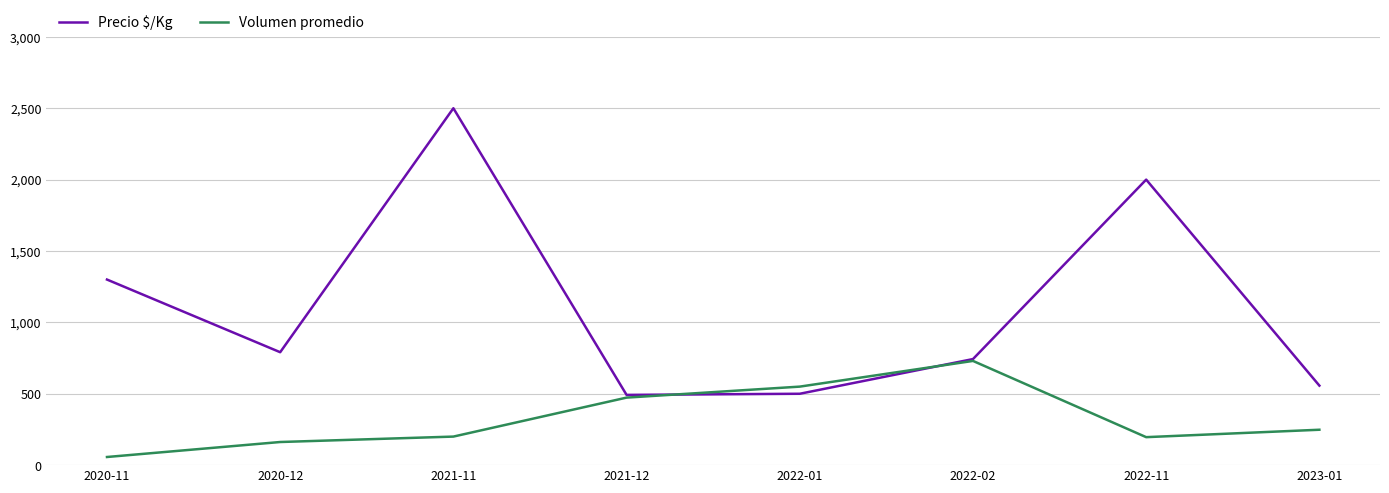

True or false: Precio $/Kg has a value of 1573 at 2021-11.

False